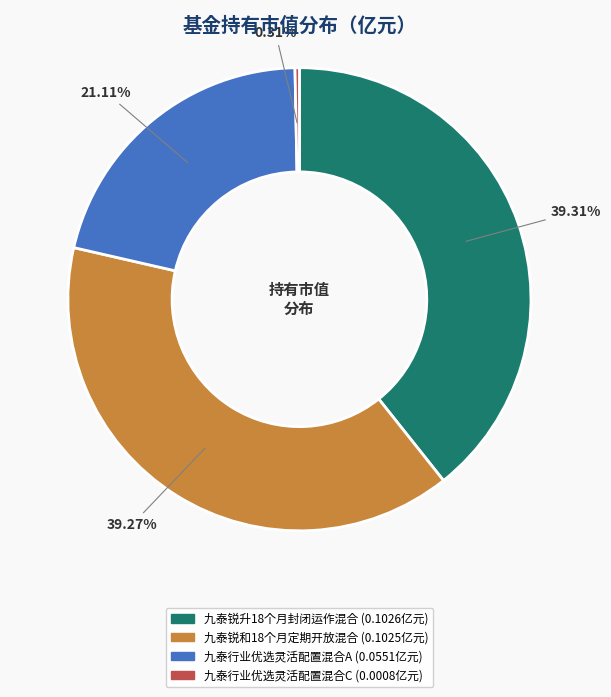

Is there a majority slice in this chart?

No